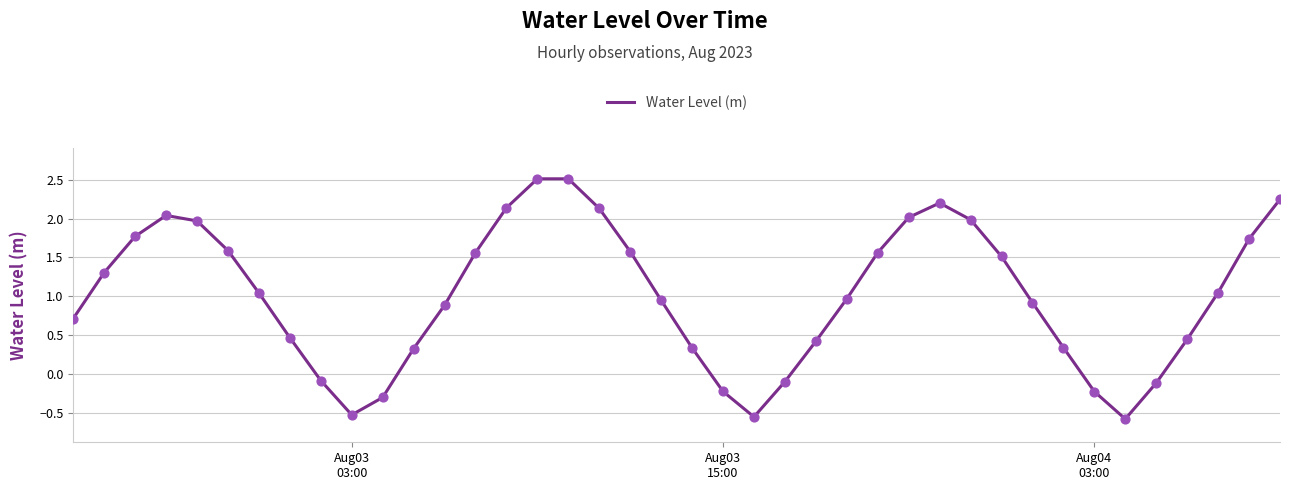

What is the greatest value displayed?

2.5